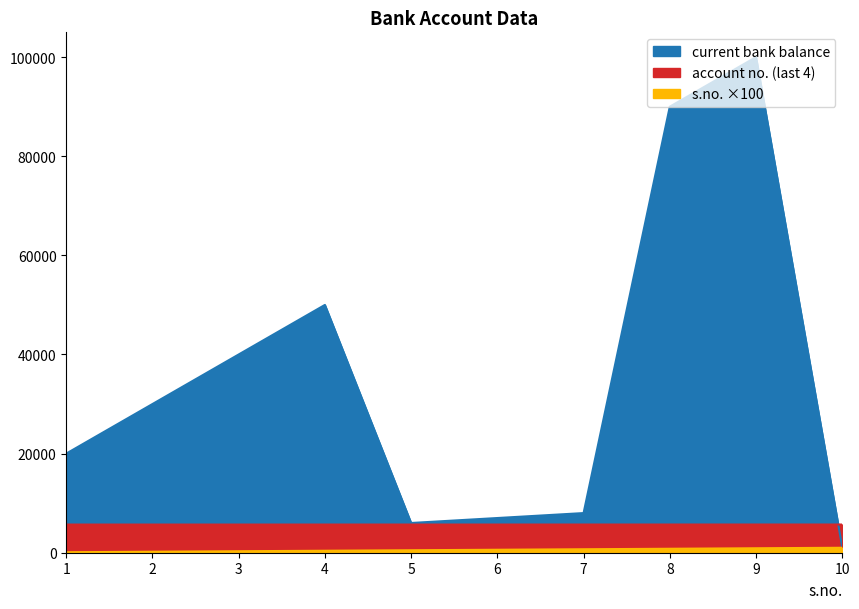

At which label does current bank balance reach its minimum?

10